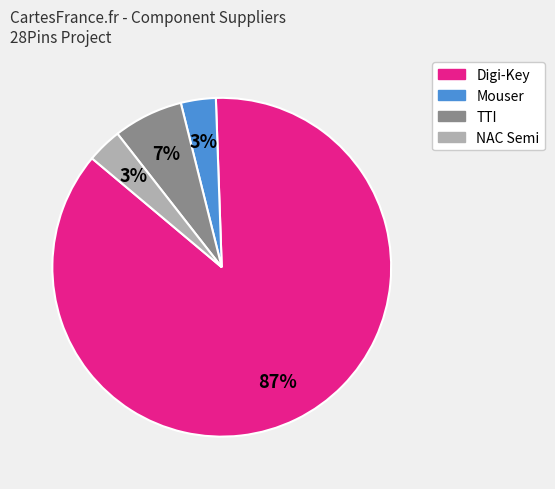

What percentage is the Digi-Key slice, to the nearest percent?

87%